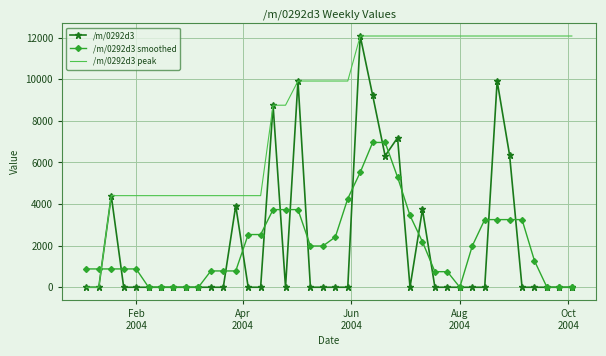

What is the maximum value shown in the chart?

12074.6